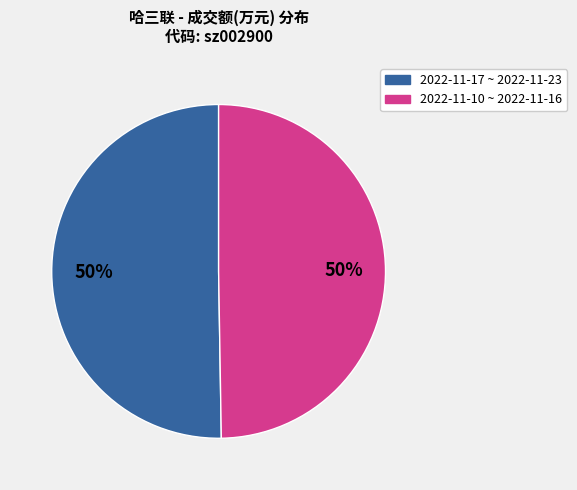

To the nearest percent, what is the average slice percentage?

50%